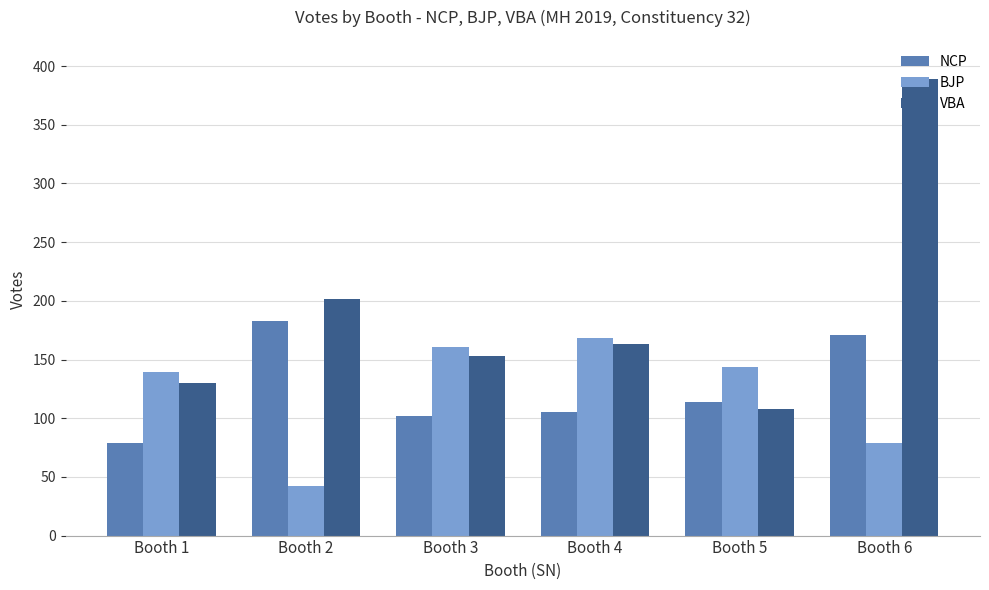

Is it true that BJP equals 34 at Booth 3?

False